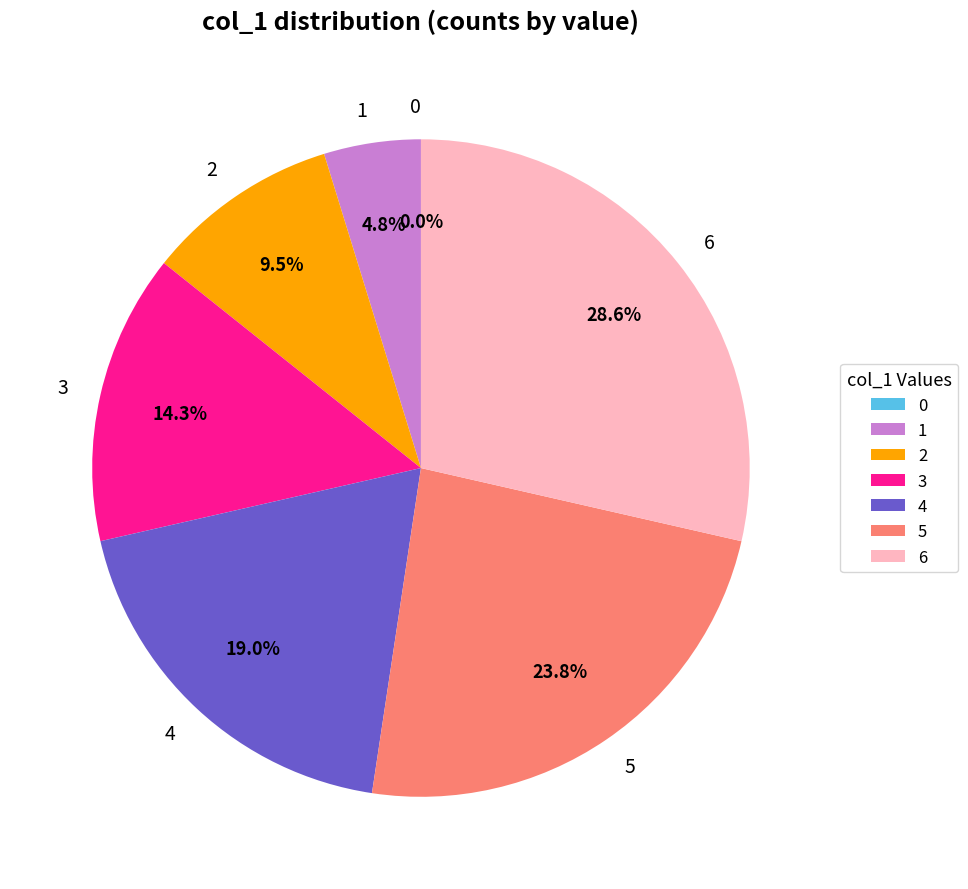

What percentage is the 6 slice, to the nearest percent?

29%